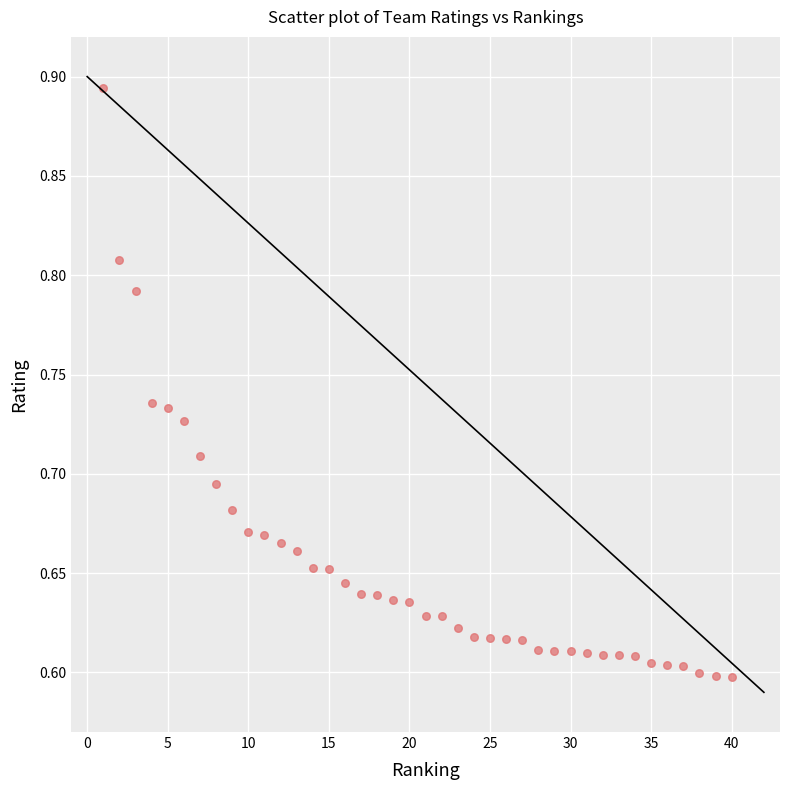

What is the range of Y values (max minus min)?

0.3